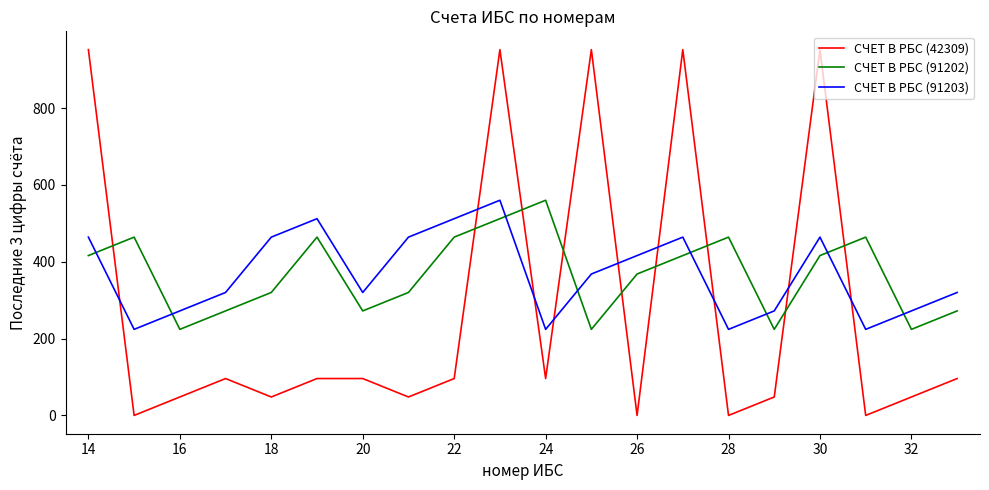

What is the highest value of the СЧЕТ В РБС (91203) series?

560